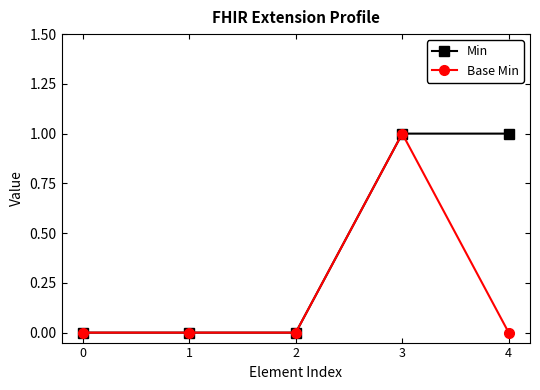

Rank the series by their average value, from lowest to highest.

Base Min, Min